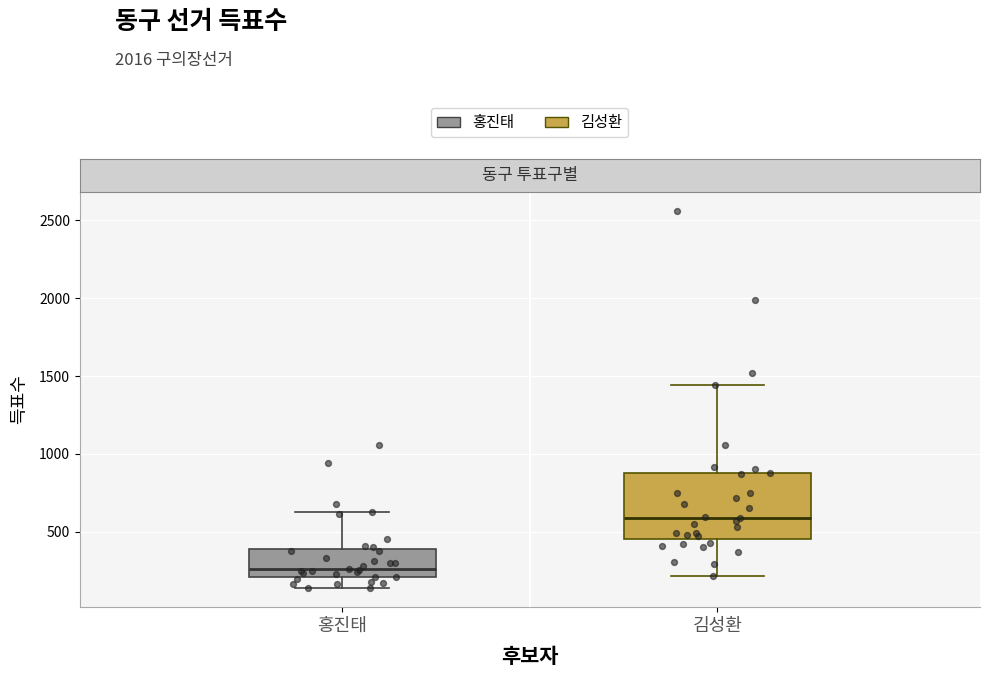

Which box has the lowest median line?

홍진태